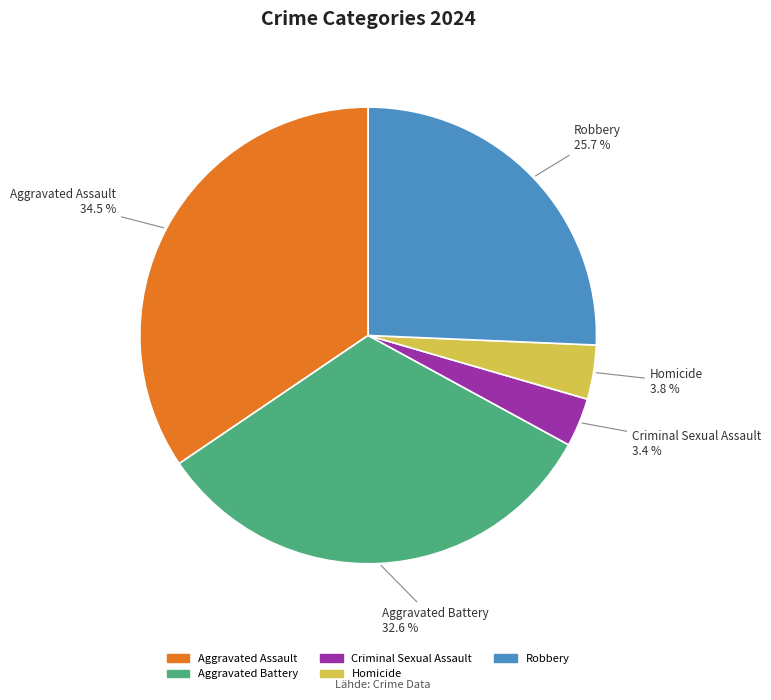

How many segments does this pie chart have?

5